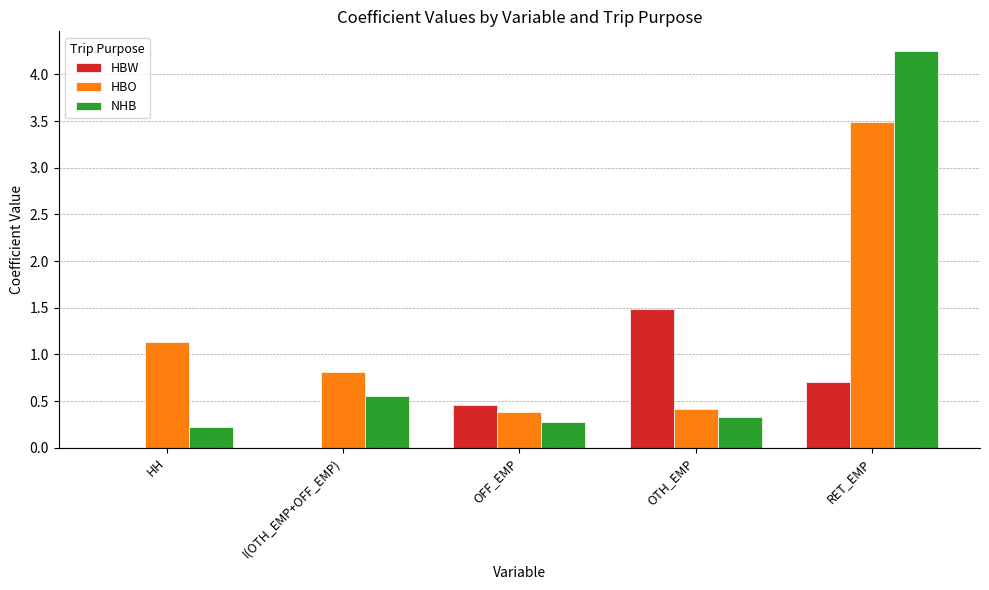

Which series has the largest total across all categories?

HBO